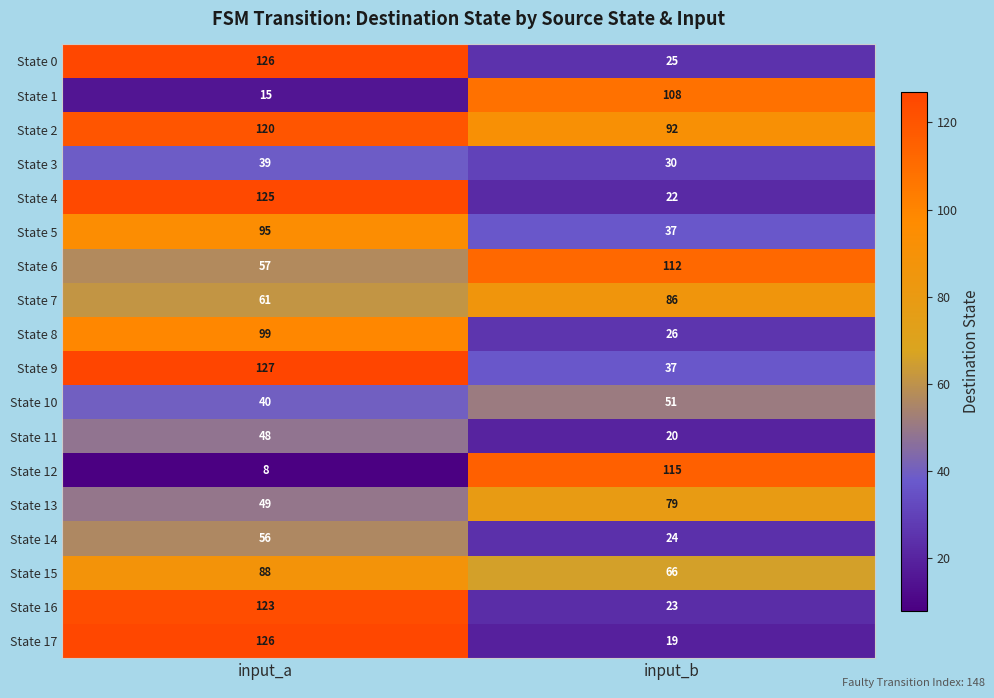

What is the smallest value displayed?

8